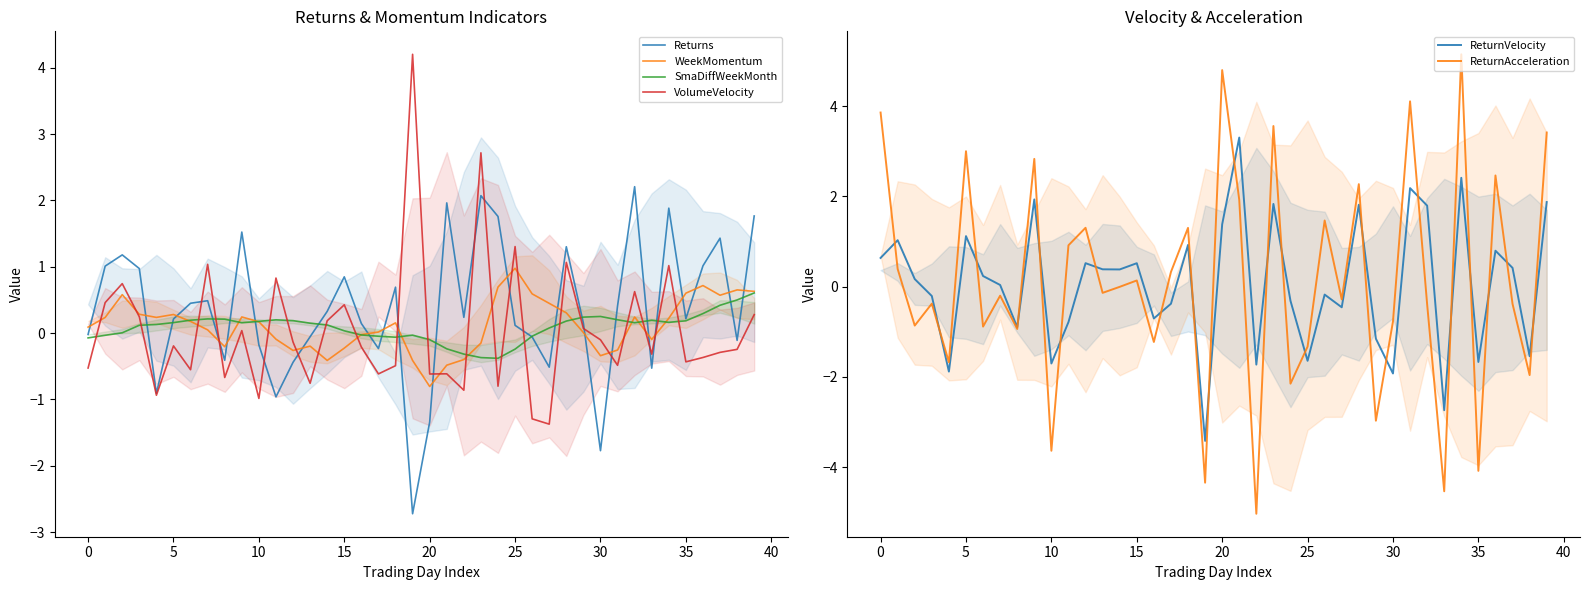

How many values in ReturnVelocity are above zero?

22